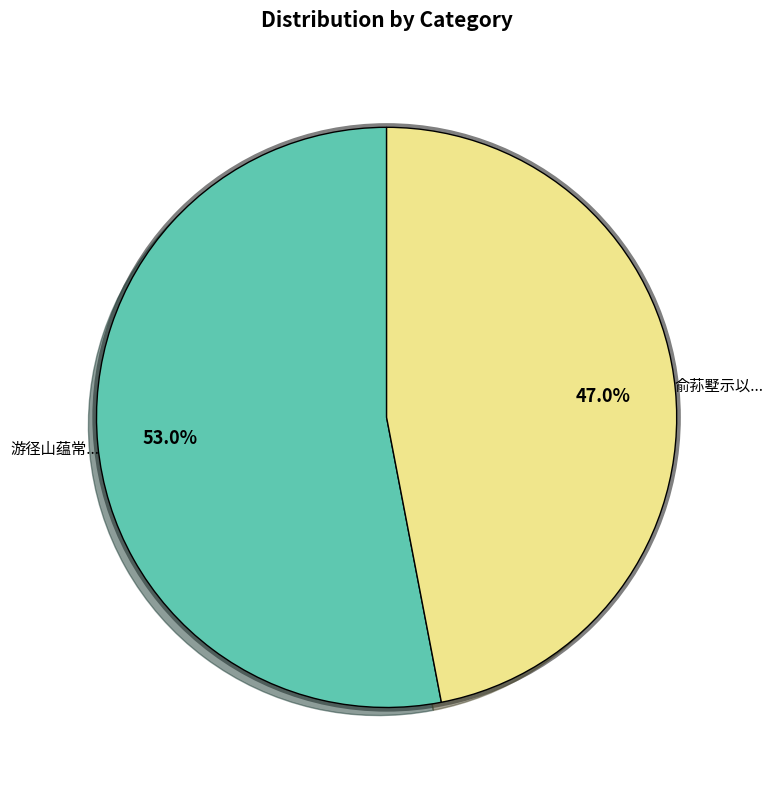

Does any single category account for the majority?

Yes